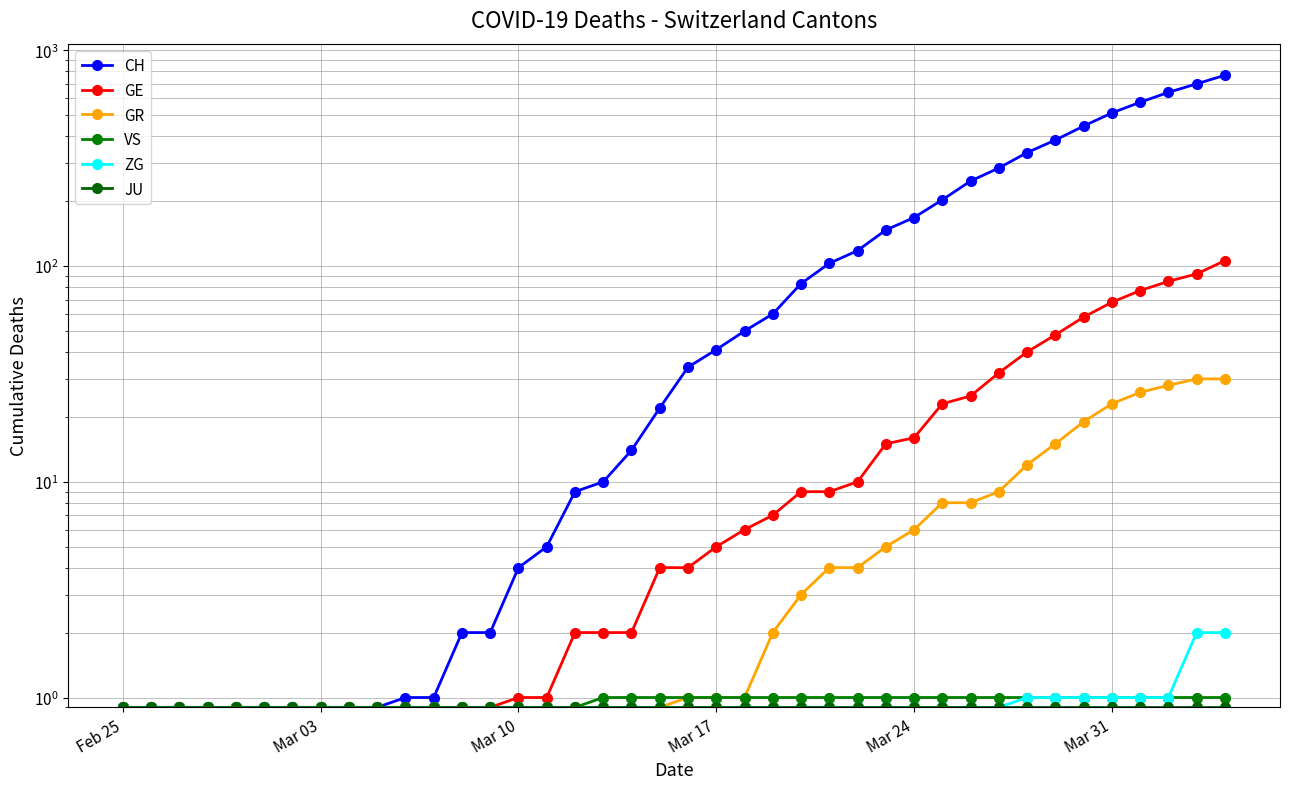

What is the difference between the maximum and second lowest values in the GE series?

105.1